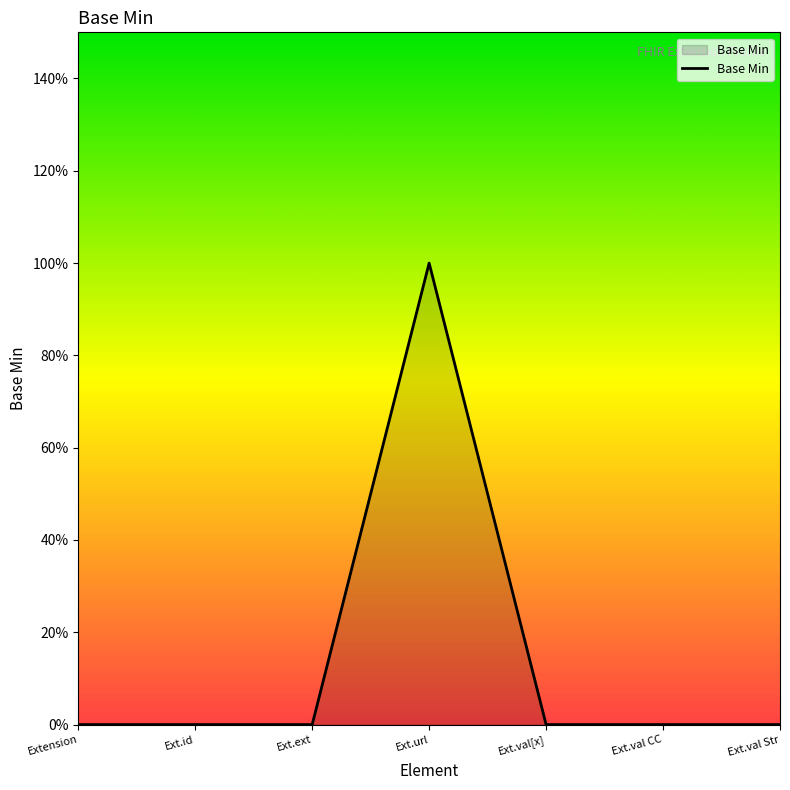

List the labels in order of value, smallest first.

Extension, Ext.id, Ext.ext, Ext.val[x], Ext.val CC, Ext.val Str, Ext.url